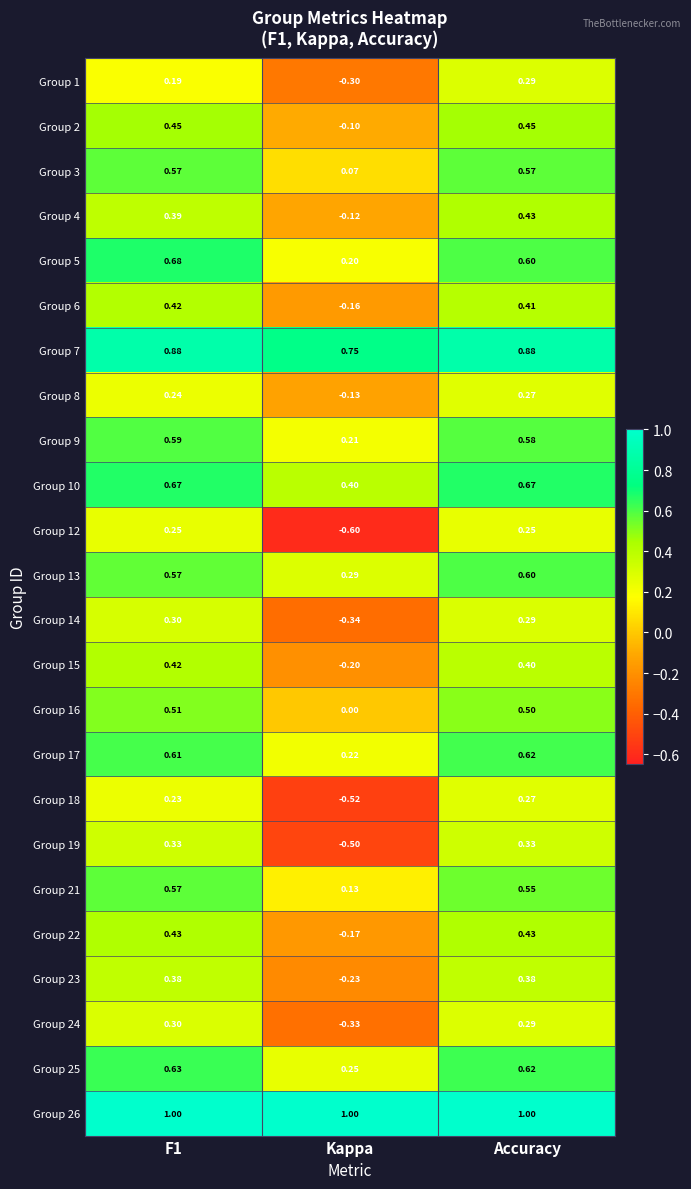

At which label is Group 16 closest to 0?

Kappa